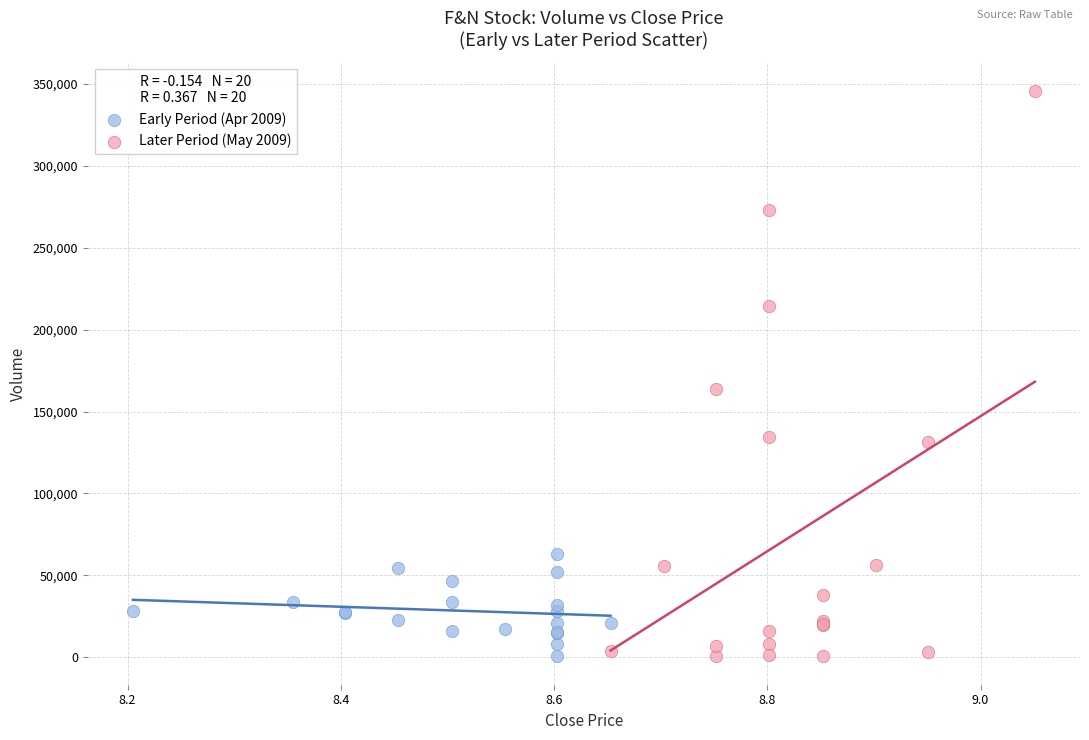

Which series reaches the maximum Y coordinate?

Later Period (May 2009)